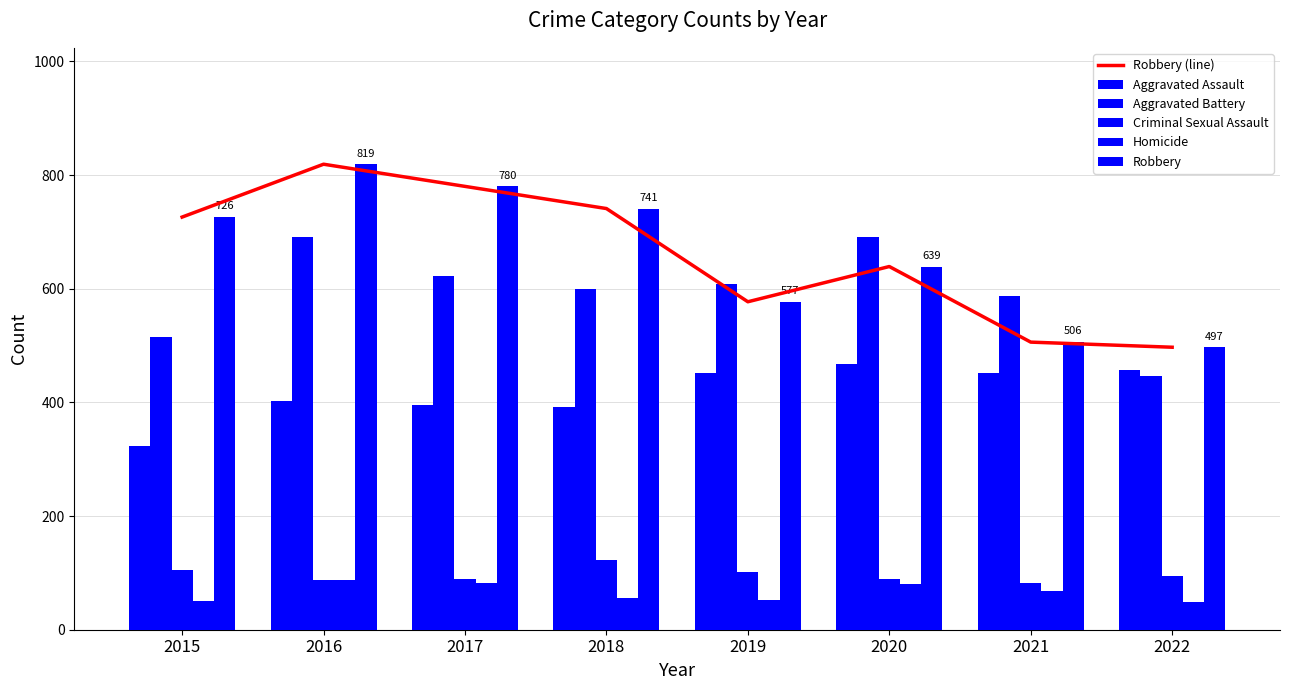

Are the bars grouped side by side (vs. stacked)?

Yes